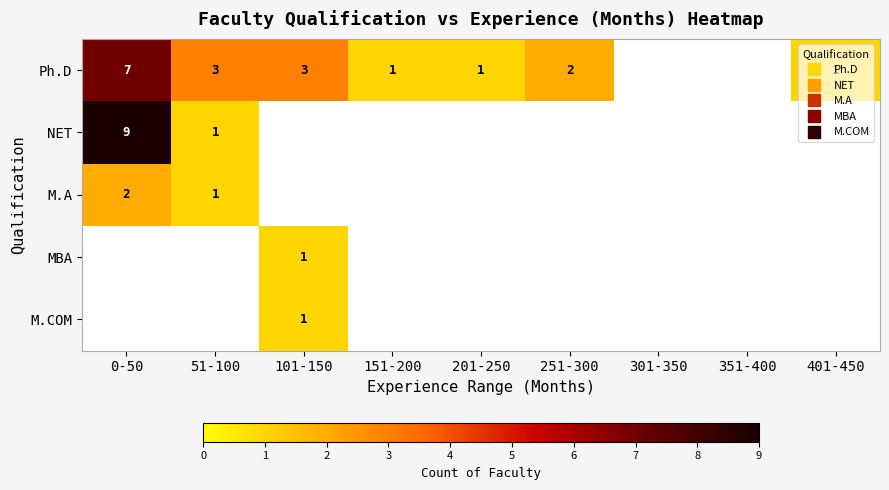

The Ph.D series shows 1 at 151-200. True or false?

True